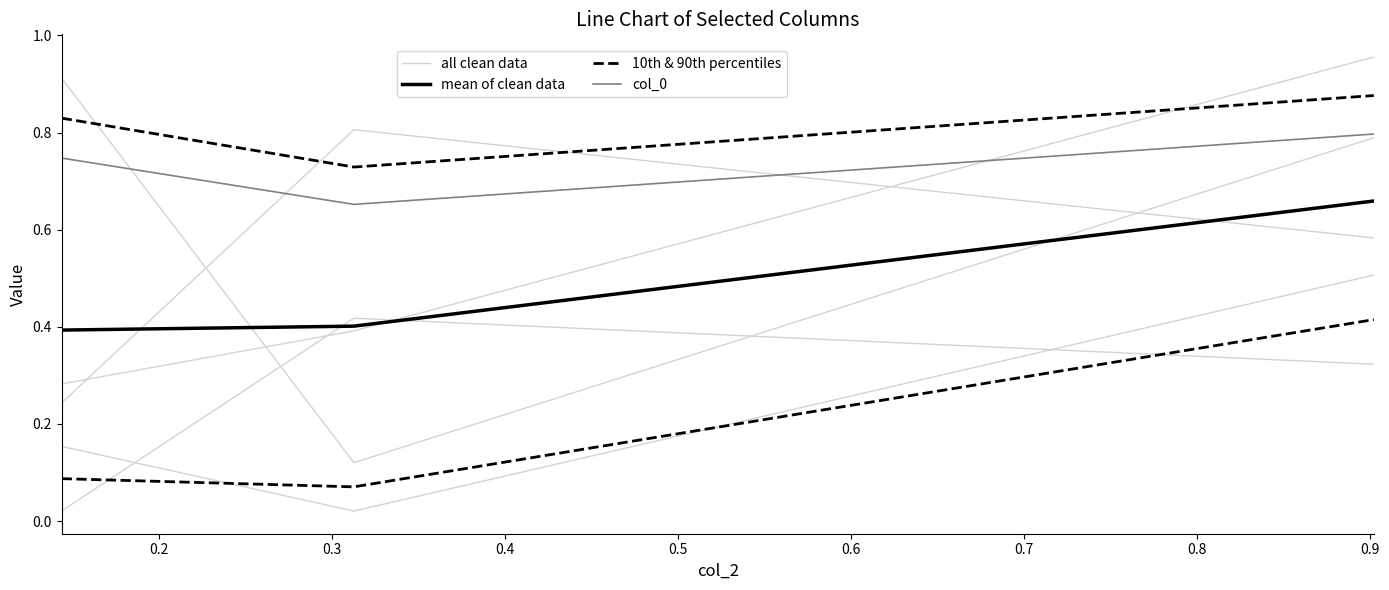

Which series has the largest total across all categories?

col_0